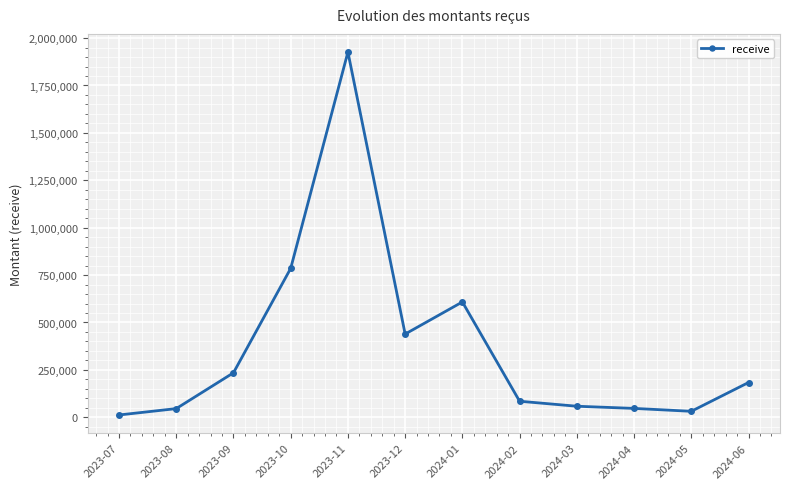

The value at 2023-12 is 585266.2. True or false?

False